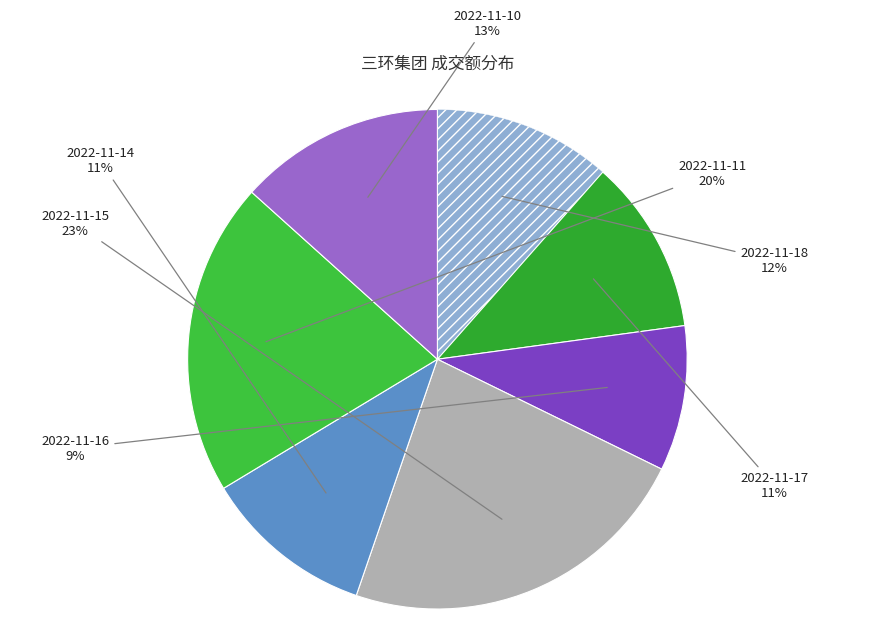

What is the largest slice in the pie chart?

2022-11-15